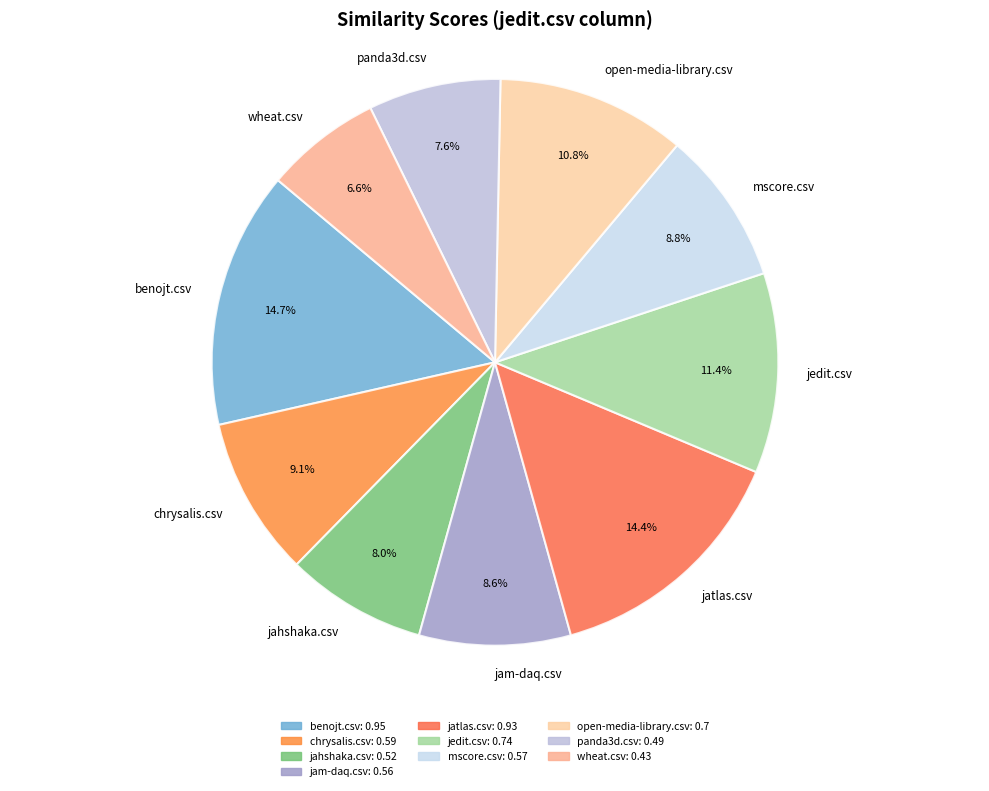

Do jedit.csv and open-media-library.csv together represent more than half of the pie?

No